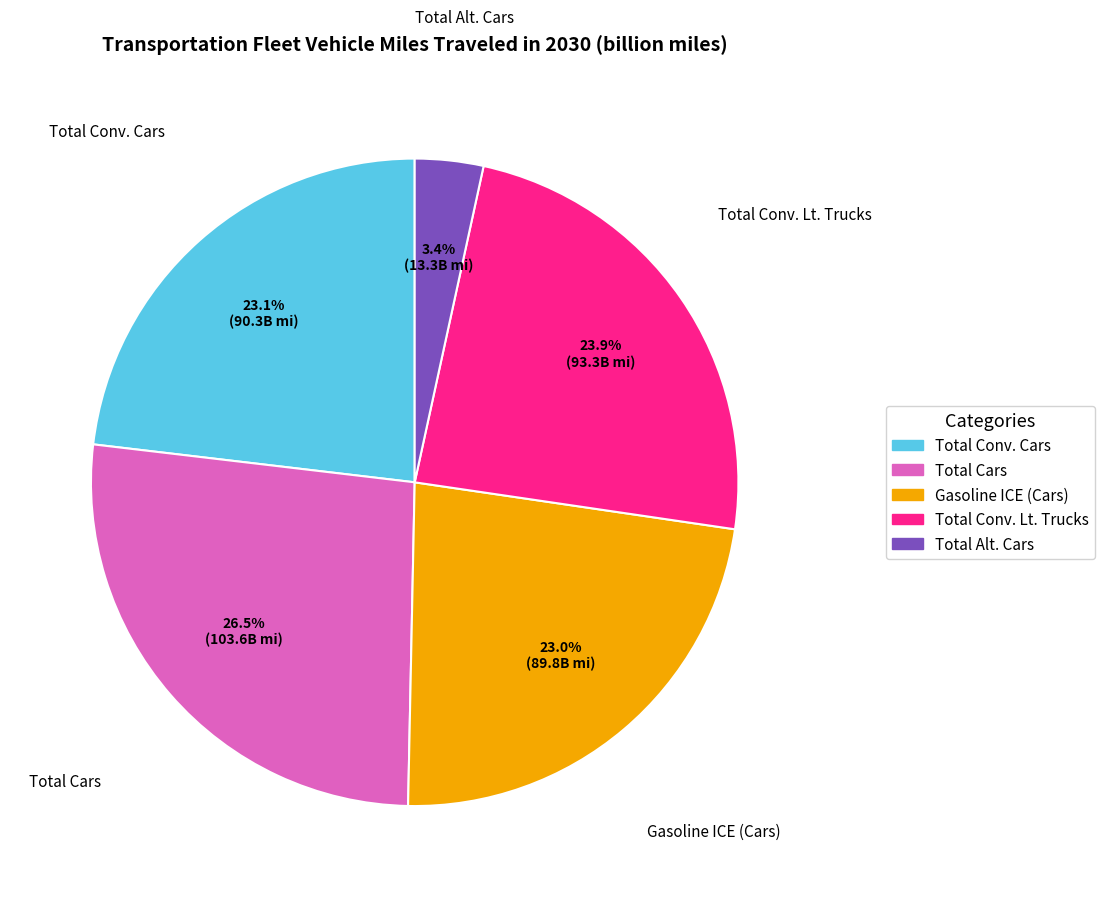

Does any single category account for the majority?

No